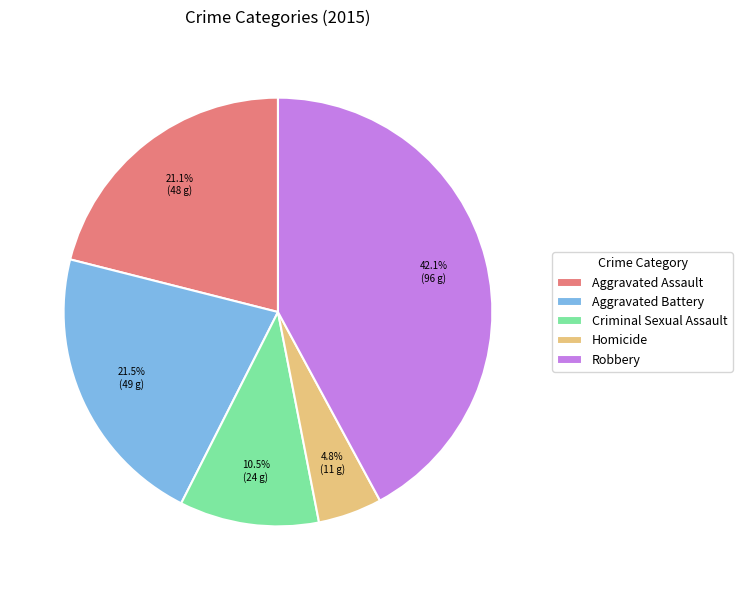

Which category has the smallest portion of the pie?

Homicide